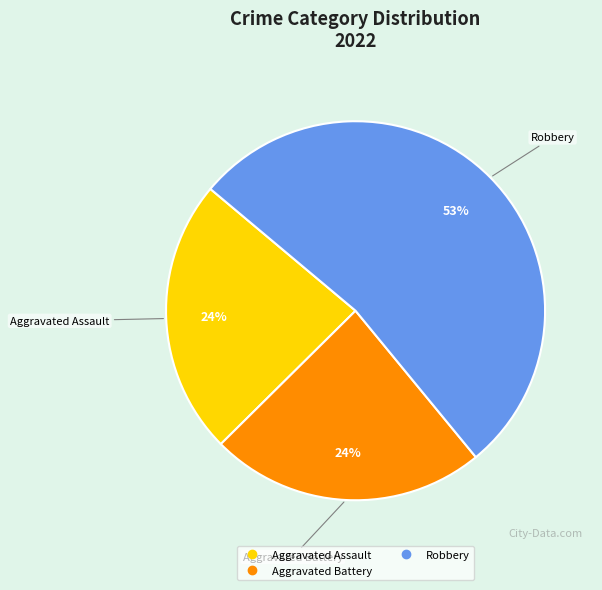

To the nearest percent, what is the average slice percentage?

33%